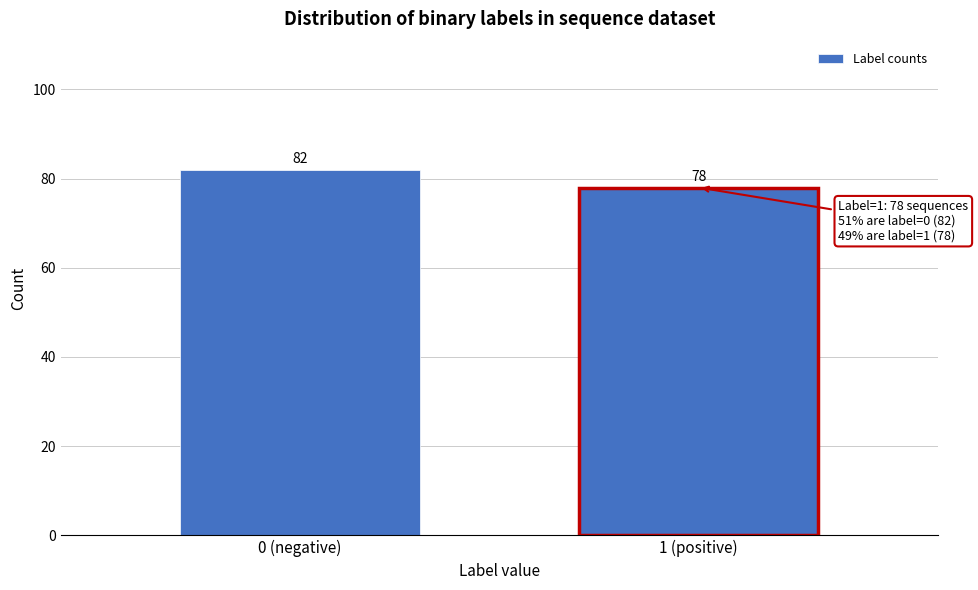

Reading left to right, list all the values displayed in this chart.

82	78